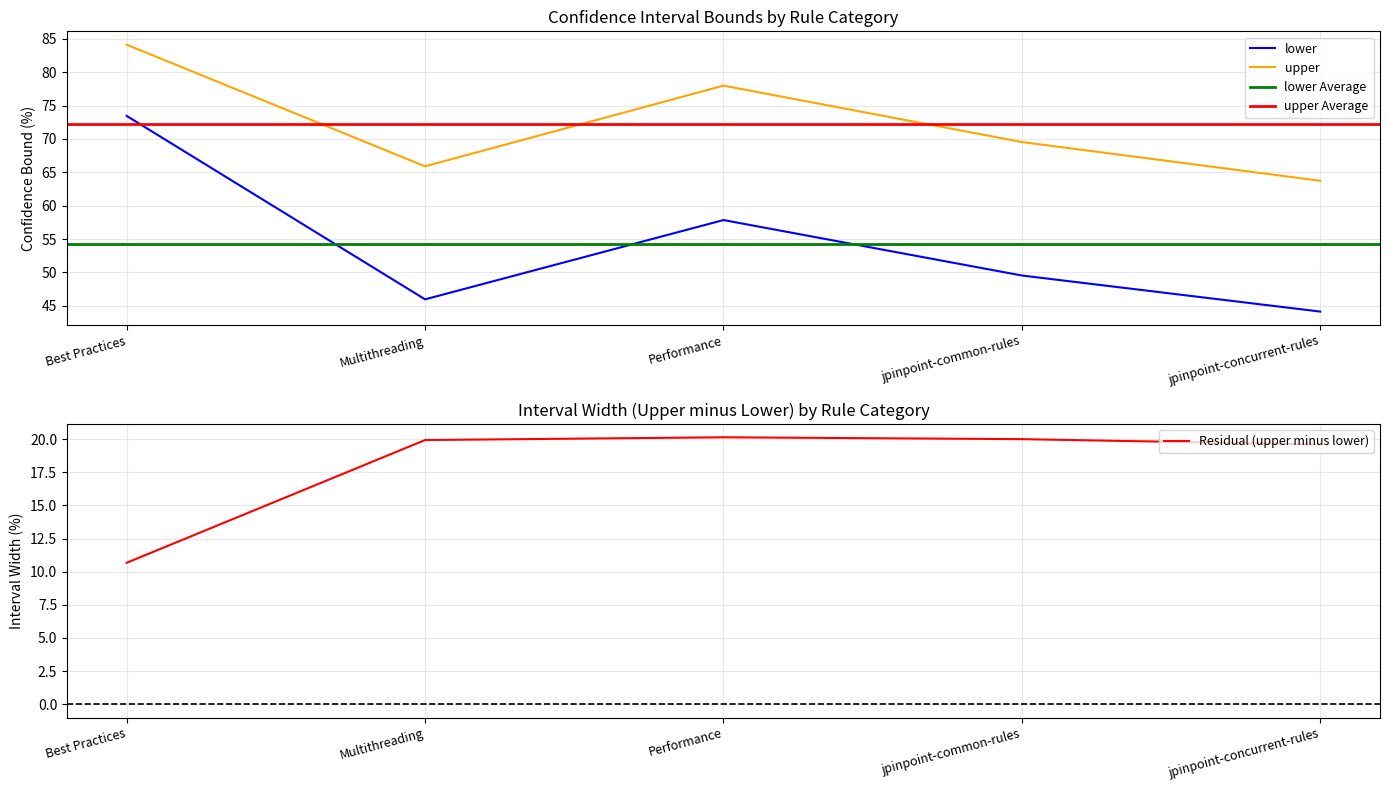

Where is upper nearest to the value 73?

jpinpoint-common-rules